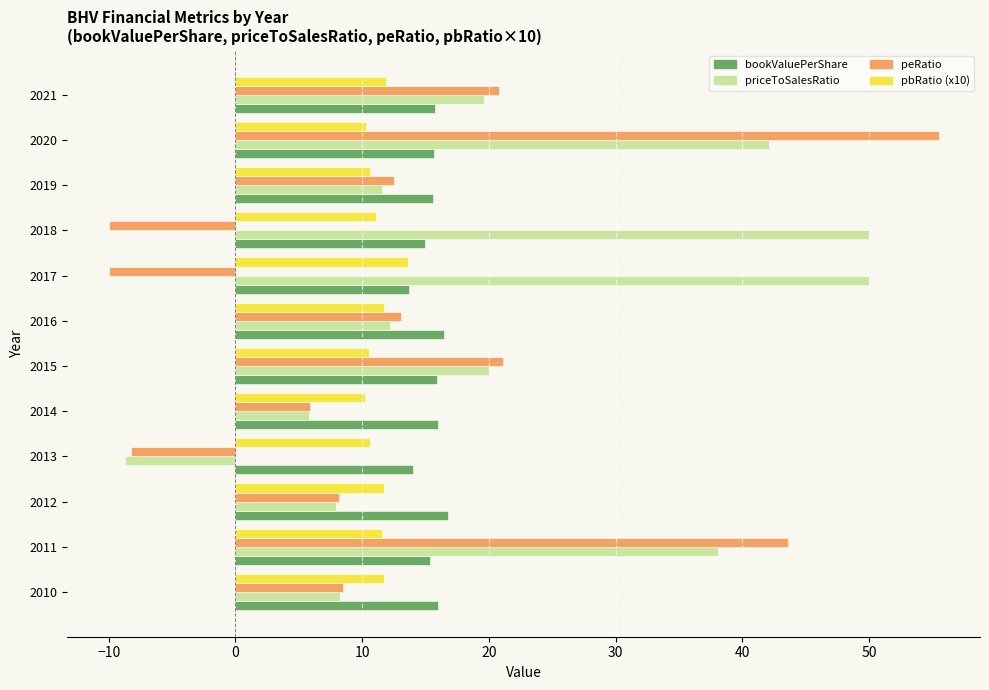

Is it true that pbRatio (x10) equals 6.1 at 2011?

False